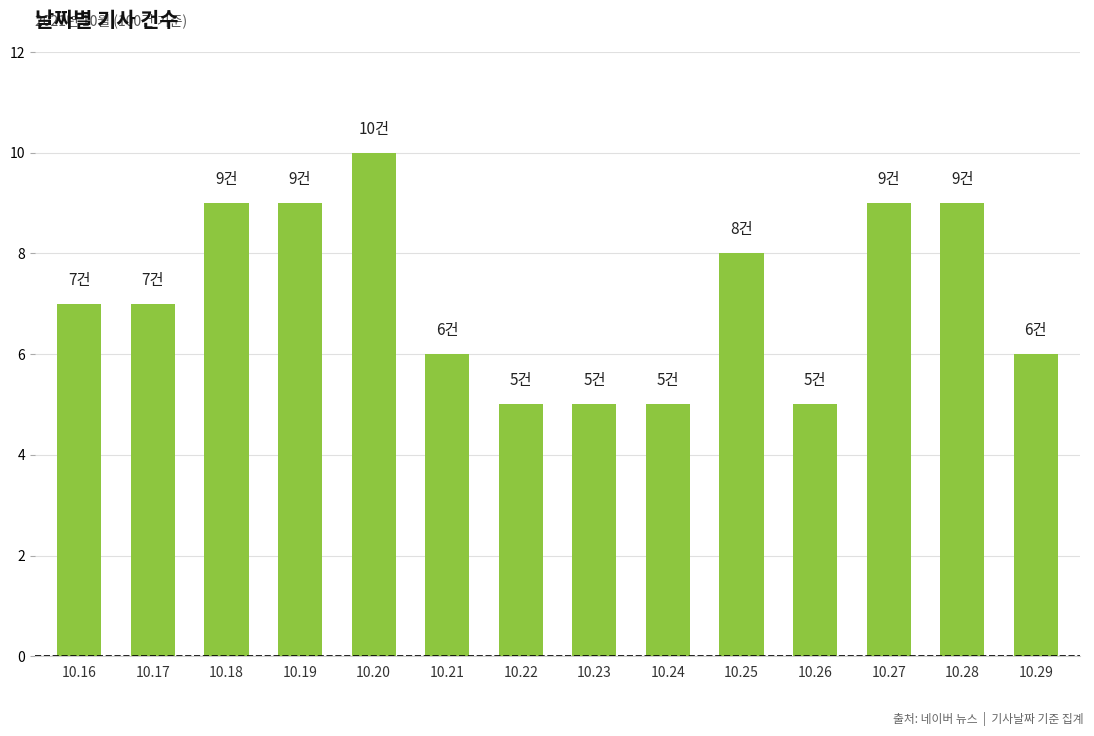

What is the greatest value displayed?

10